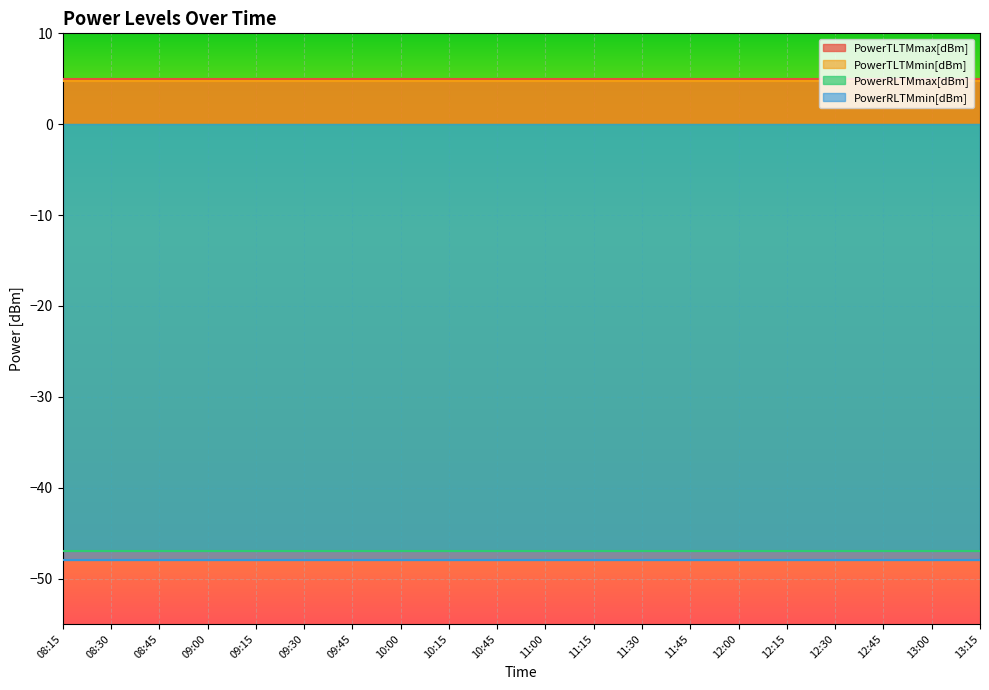

Reading left to right, transcribe all the data shown in this chart.

PowerTLTMmax[dBm]: 08:15=5.0	08:30=5.0	08:45=5.0	09:00=5.0	09:15=5.0	09:30=5.0	09:45=5.0	10:00=5.0	10:15=5.0	10:45=5.0	11:00=5.0	11:15=5.0	11:30=5.0	11:45=5.0	12:00=5.0	12:15=5.0	12:30=5.0	12:45=5.0	13:00=5.0	13:15=5.0
PowerTLTMmin[dBm]: 08:15=4.8	08:30=4.8	08:45=4.8	09:00=4.8	09:15=4.8	09:30=4.8	09:45=4.8	10:00=4.8	10:15=4.8	10:45=4.8	11:00=4.8	11:15=4.8	11:30=4.8	11:45=4.8	12:00=4.8	12:15=4.8	12:30=4.8	12:45=4.8	13:00=4.8	13:15=4.8
PowerRLTMmax[dBm]: 08:15=-47.0	08:30=-47.0	08:45=-47.0	09:00=-47.0	09:15=-47.0	09:30=-47.0	09:45=-47.0	10:00=-47.0	10:15=-47.0	10:45=-47.0	11:00=-47.0	11:15=-47.0	11:30=-47.0	11:45=-47.0	12:00=-47.0	12:15=-47.0	12:30=-47.0	12:45=-47.0	13:00=-47.0	13:15=-47.0
PowerRLTMmin[dBm]: 08:15=-48.0	08:30=-48.0	08:45=-48.0	09:00=-48.0	09:15=-48.0	09:30=-48.0	09:45=-48.0	10:00=-48.0	10:15=-48.0	10:45=-48.0	11:00=-48.0	11:15=-48.0	11:30=-48.0	11:45=-48.0	12:00=-48.0	12:15=-48.0	12:30=-48.0	12:45=-48.0	13:00=-48.0	13:15=-48.0